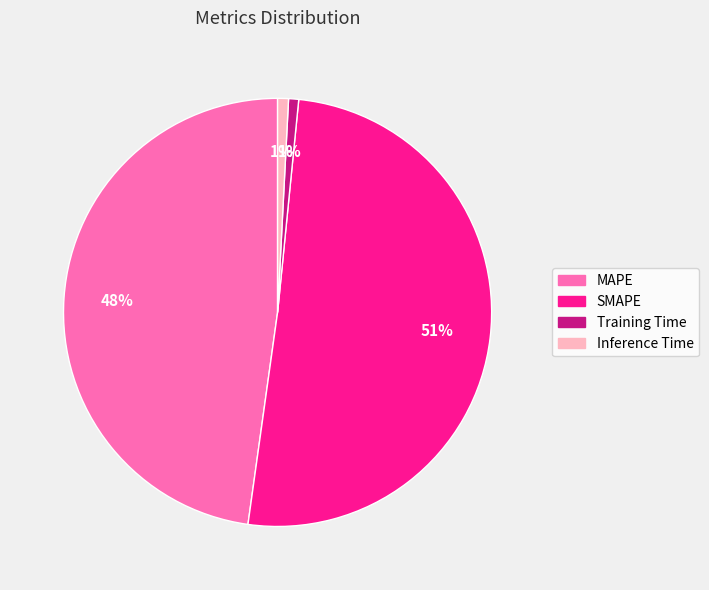

Which has a higher value, MAPE or SMAPE?

SMAPE